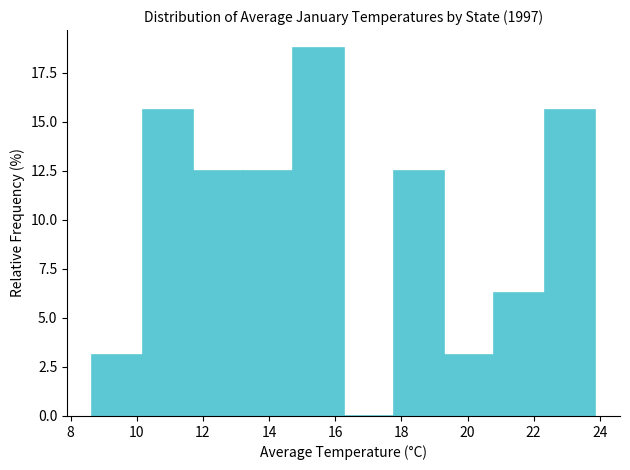

How tall is the bar that spans 8.6 to 10.2 on the x-axis? Neither the bar edges nor the heights are printed on the chart, so give them approximately, as read against the axes.

3.0